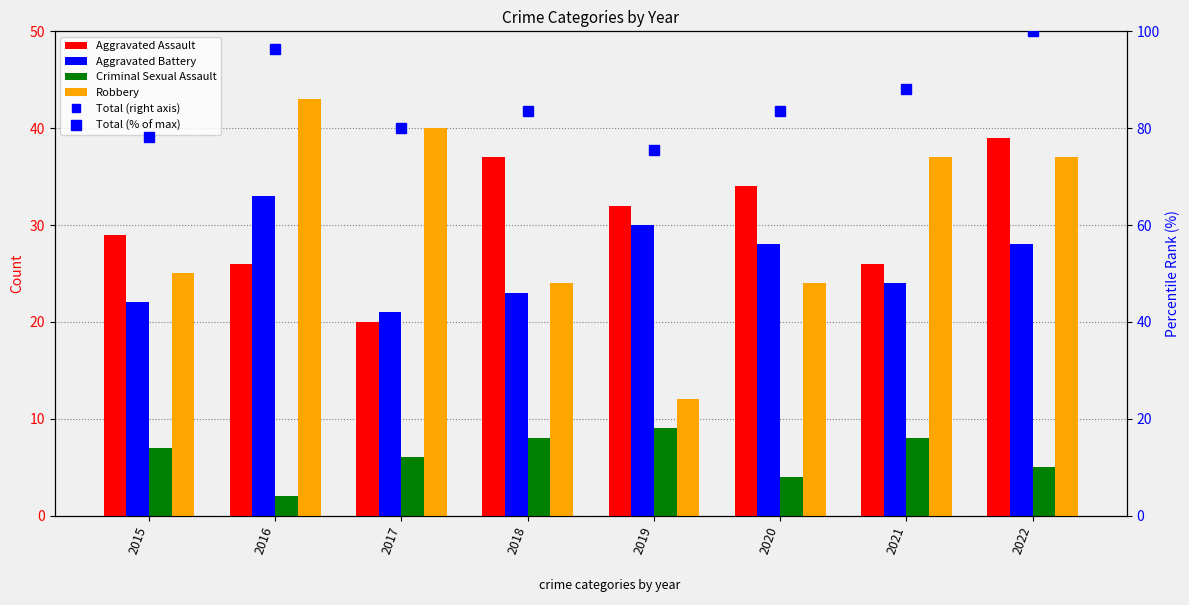

Where is Total (% of max) nearest to the value 87?

2021